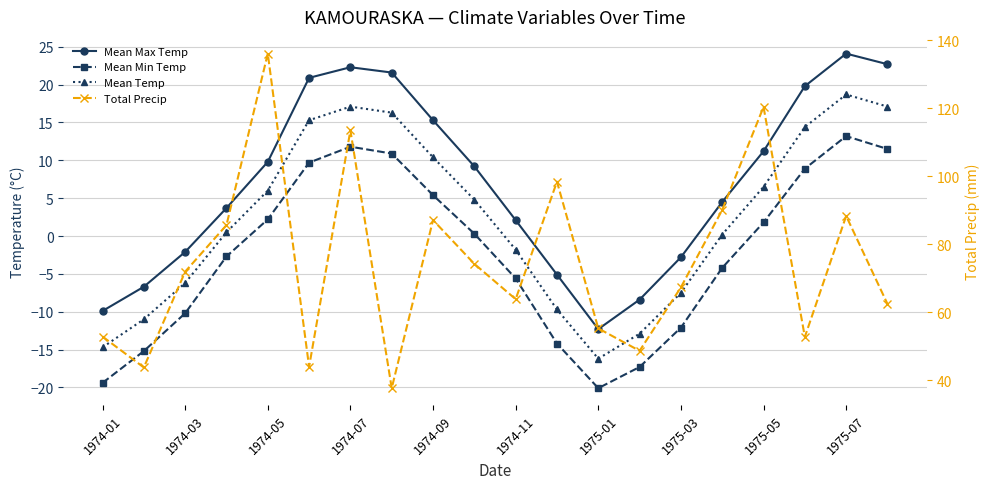

What is the total value across all series at 13?

10.0